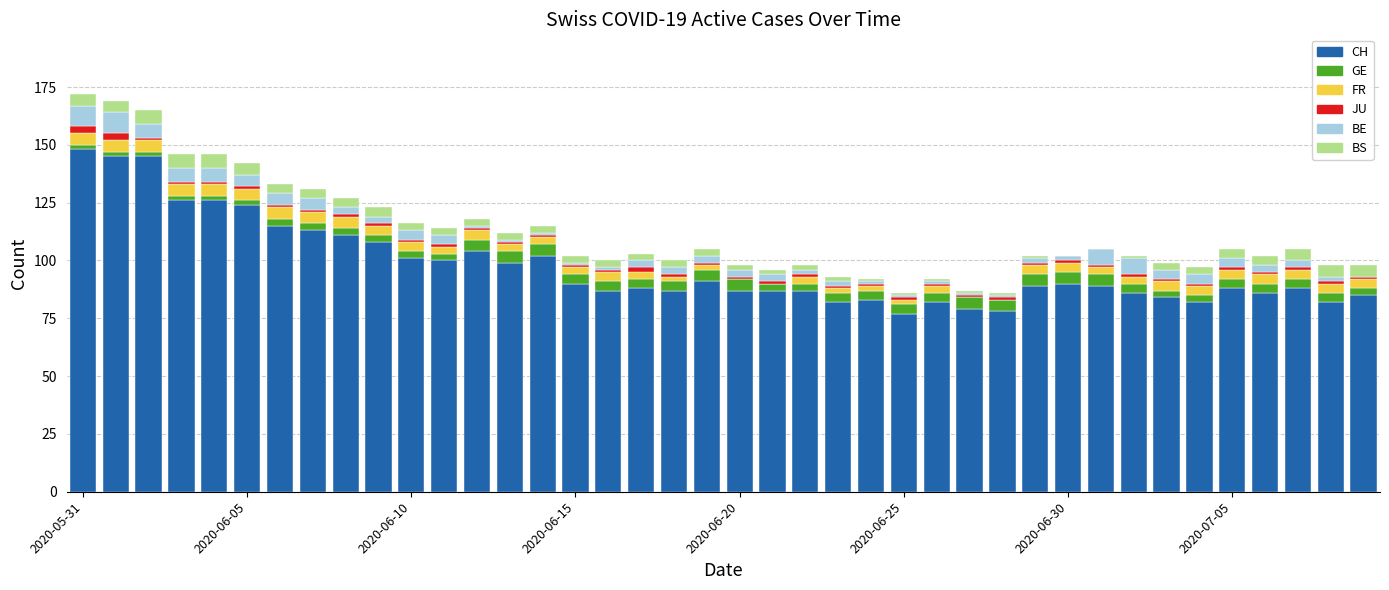

How many data points does each series have?

40